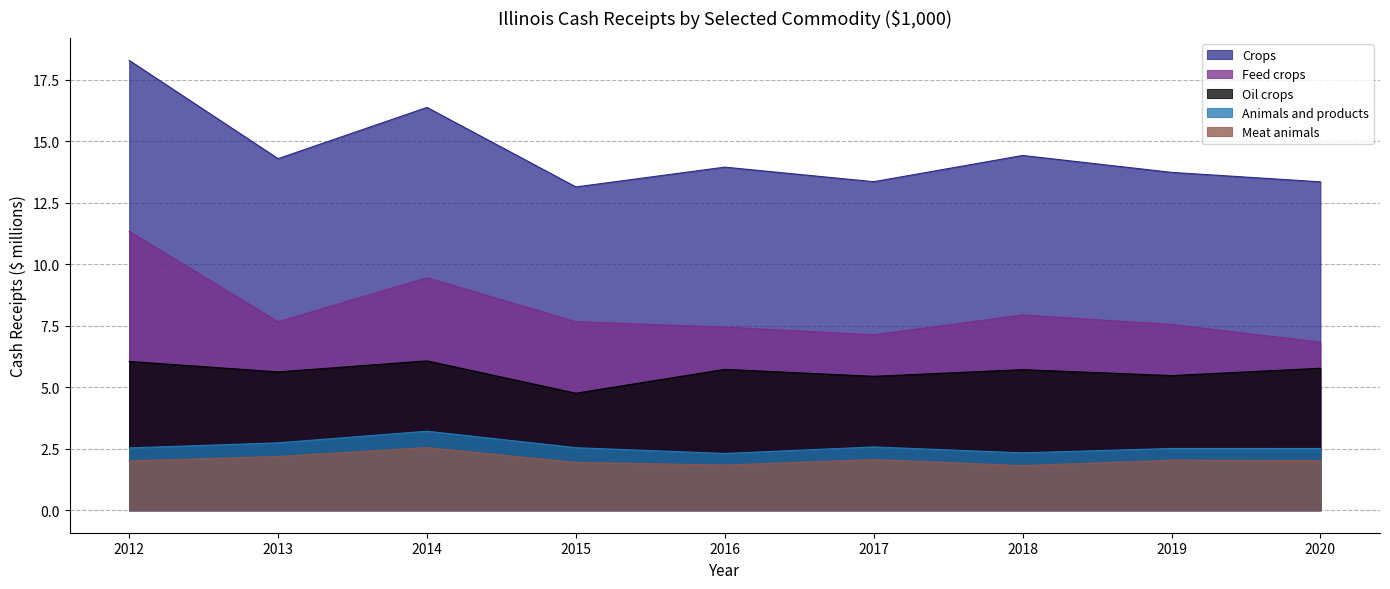

What is the minimum value shown in the chart?

1.8